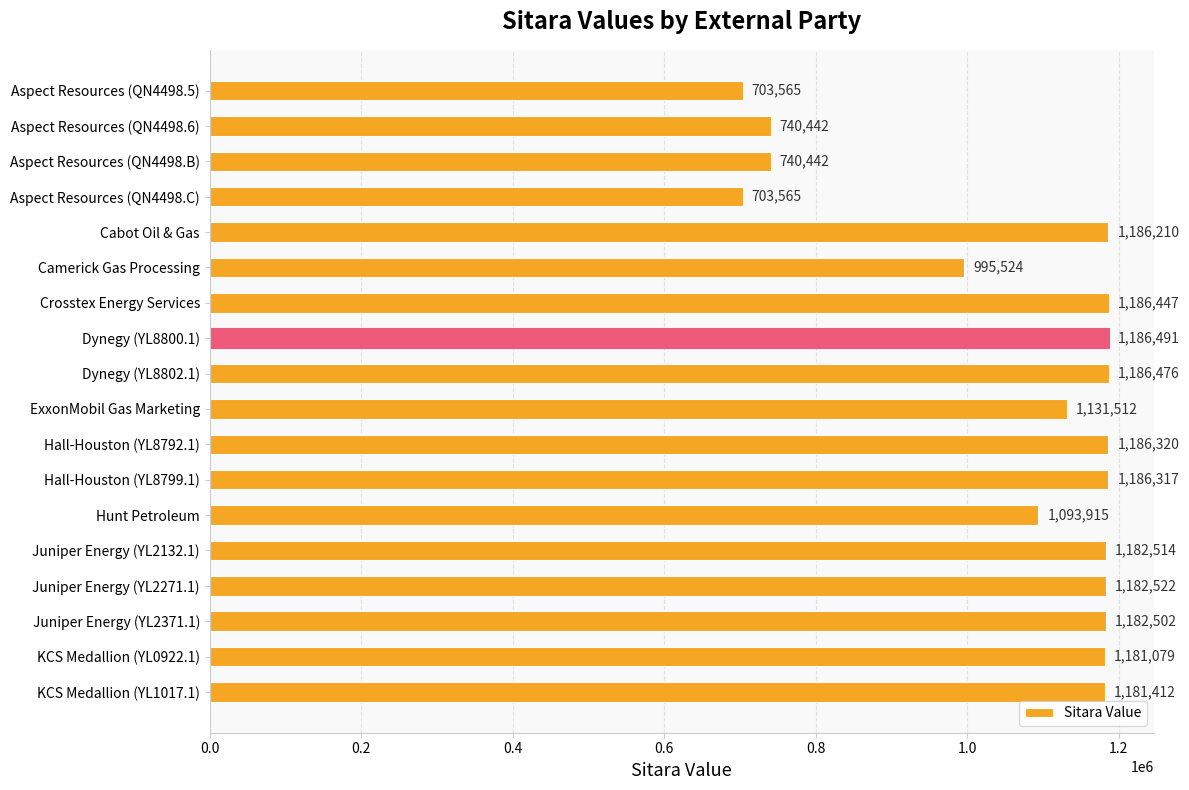

What is the smallest value displayed?

703565